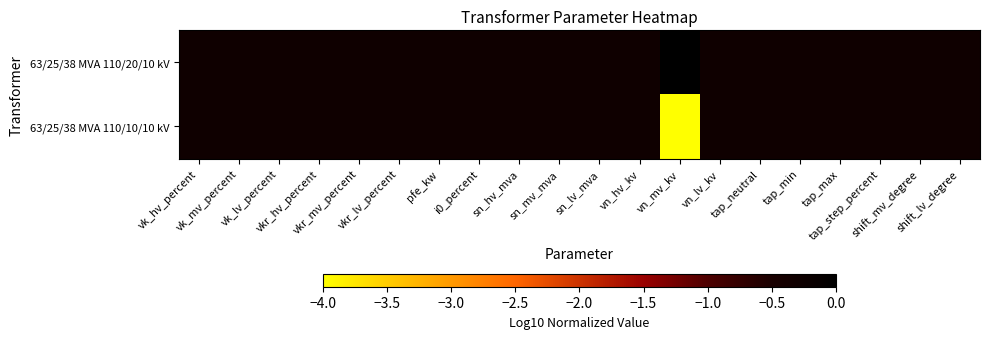

Which series has the widest spread of values?

63/25/38 MVA 110/10/10 kV